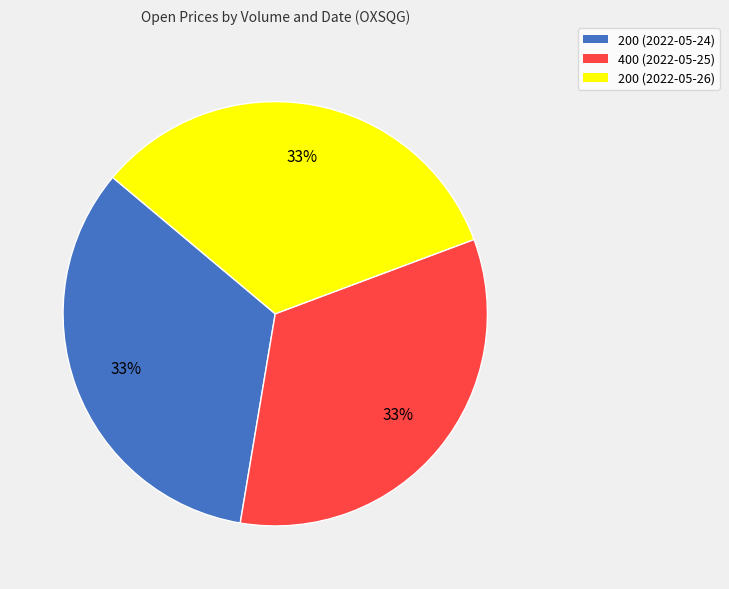

To the nearest percent, what portion does 400 (2022-05-25) represent?

33%